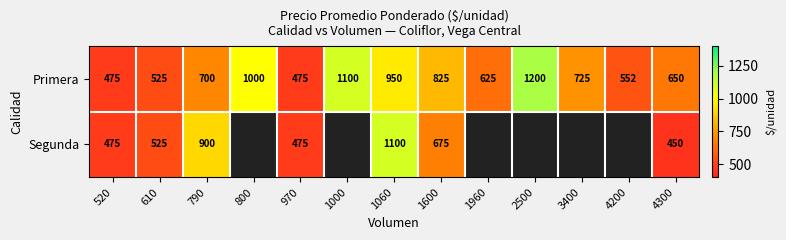

True or false: Primera has a value of 629 at 1060.

False